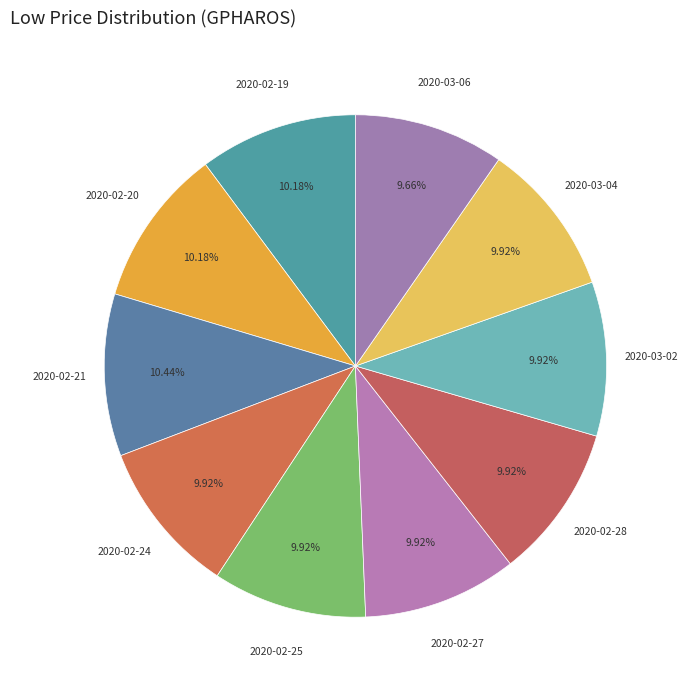

What is the largest slice in the pie chart?

2020-02-21